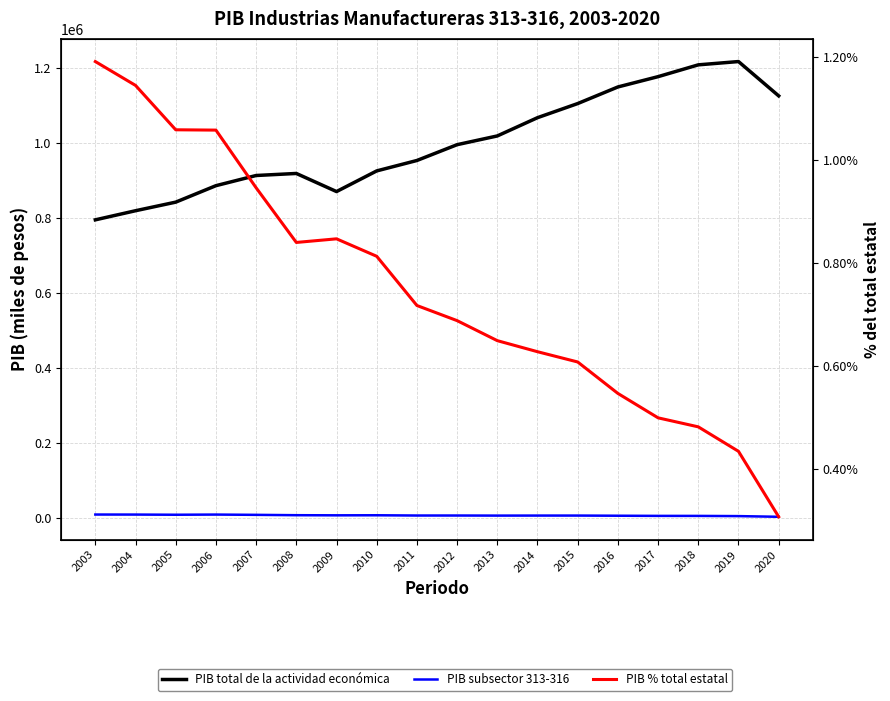

At which category does PIB subsector 313-316 reach its first local valley?

2005